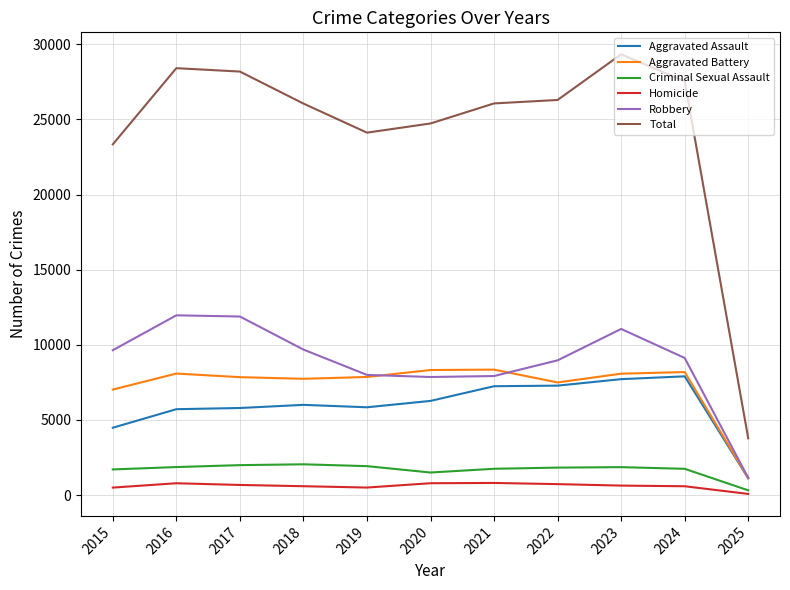

Does the chart have visible grid lines?

Yes